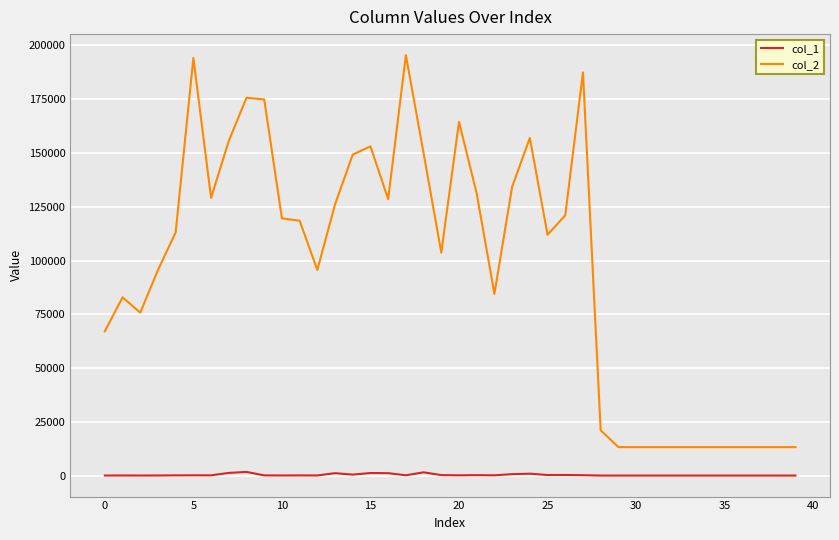

Which series has the largest total across all categories?

col_2